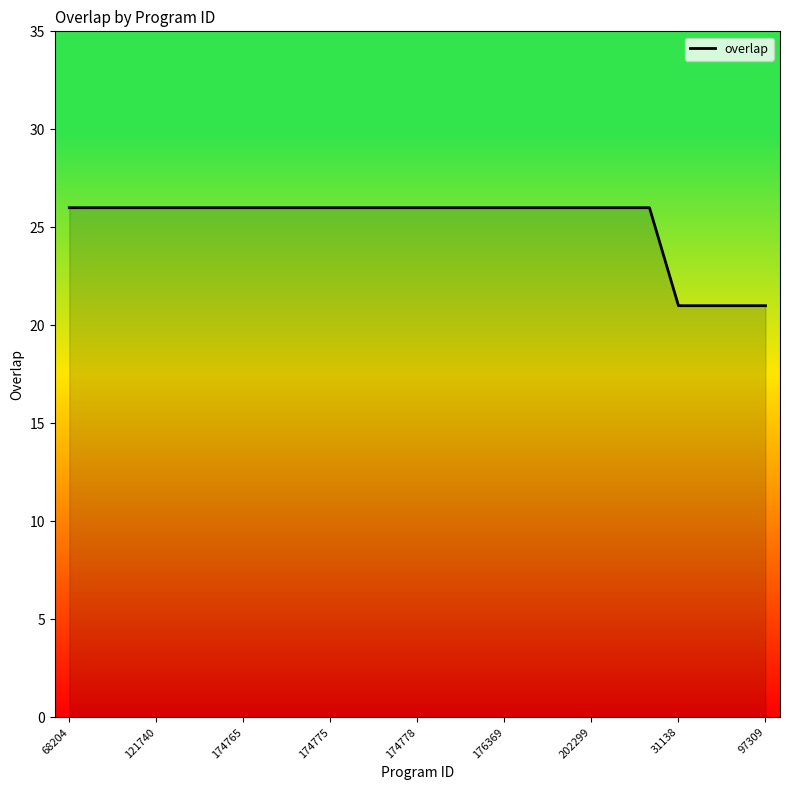

What is the difference between the maximum and minimum values?

5